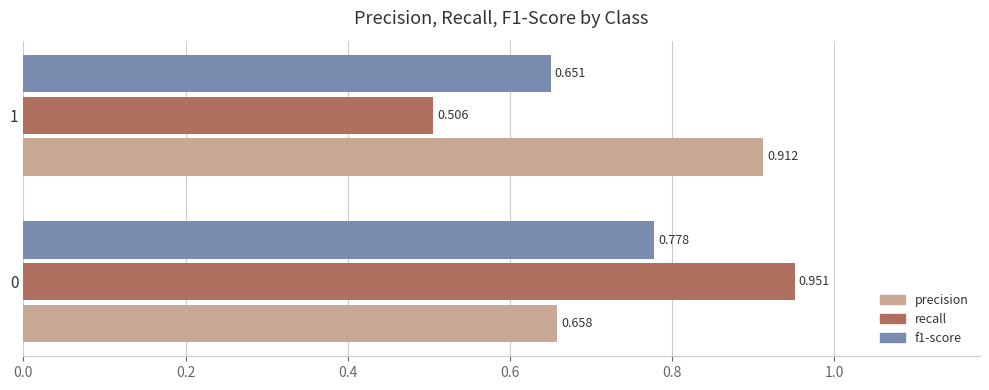

Which series has the widest spread of values?

recall